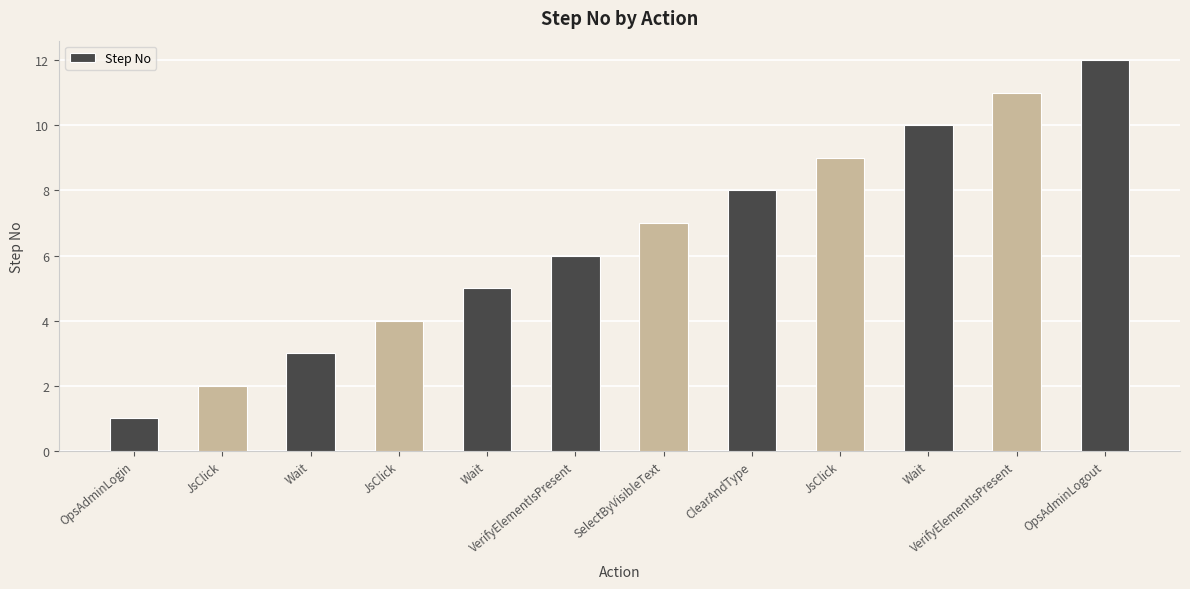

How many data points are less than 7?

6